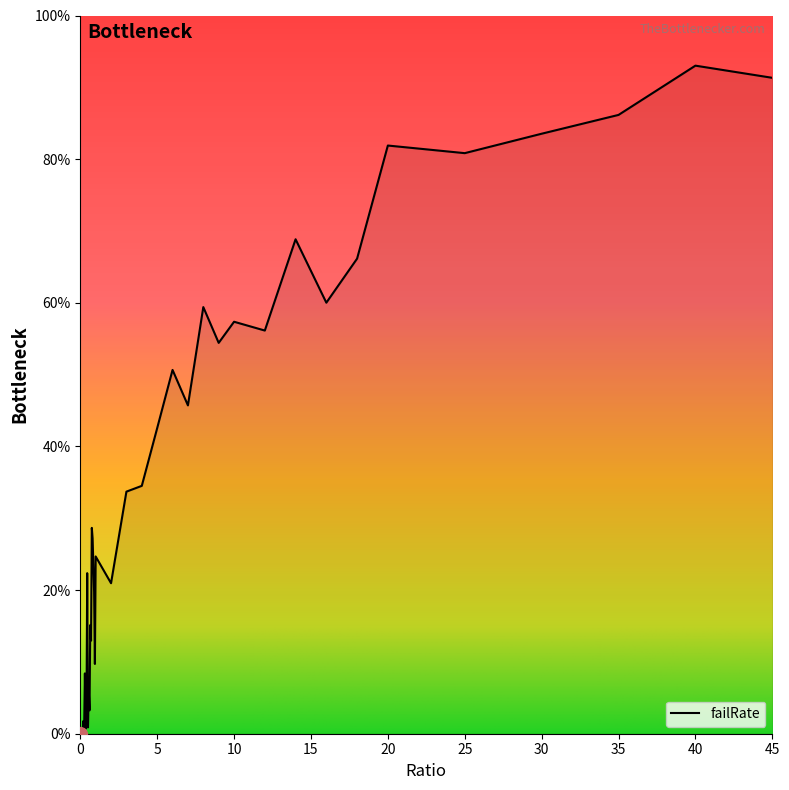

How many interior local valleys (lower than both neighbors) does the data have?

12